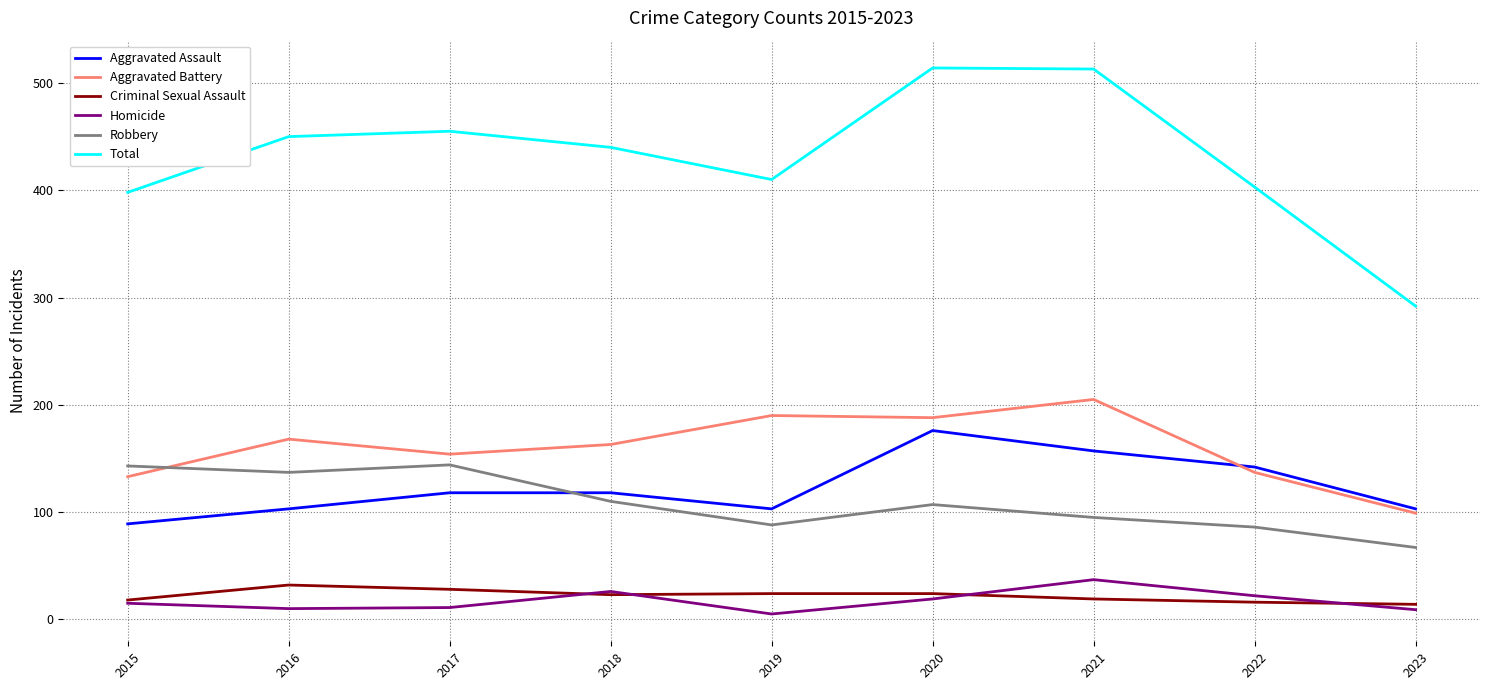

What is the difference between the Robbery values at 2015 and 2019?

55